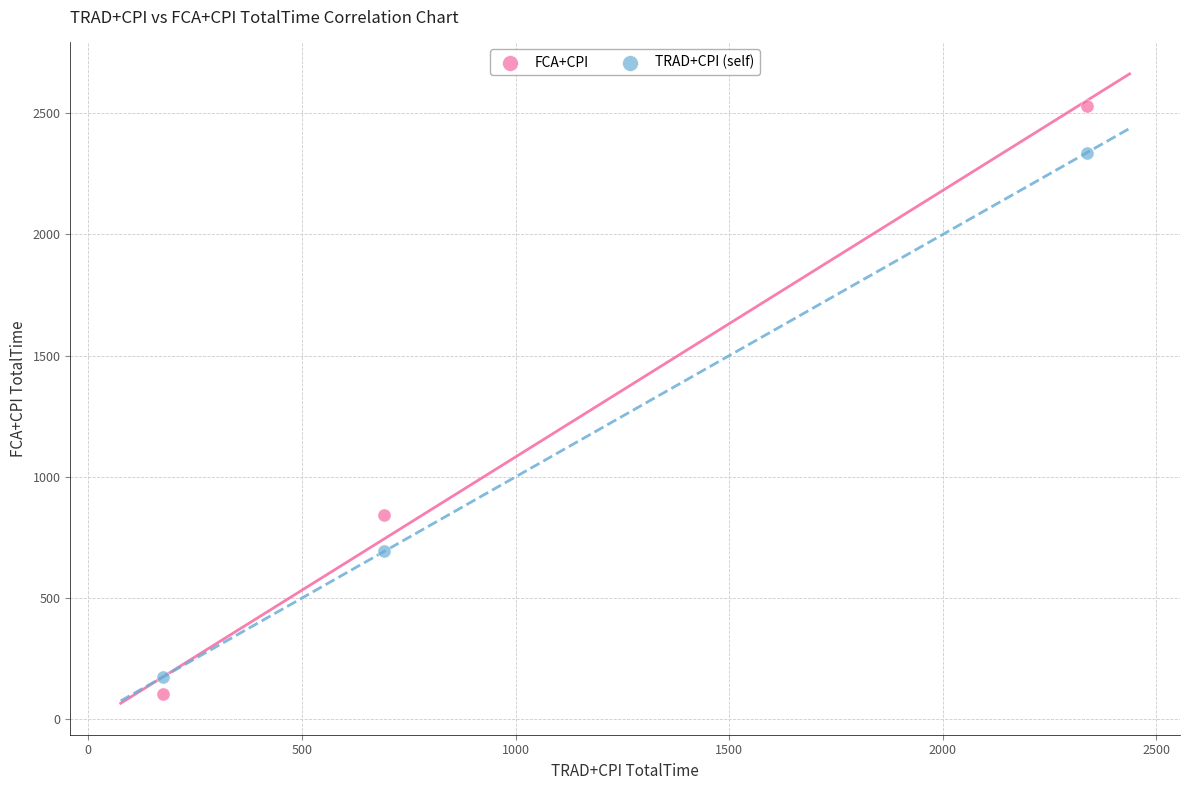

Which series contains the highest Y value?

FCA+CPI